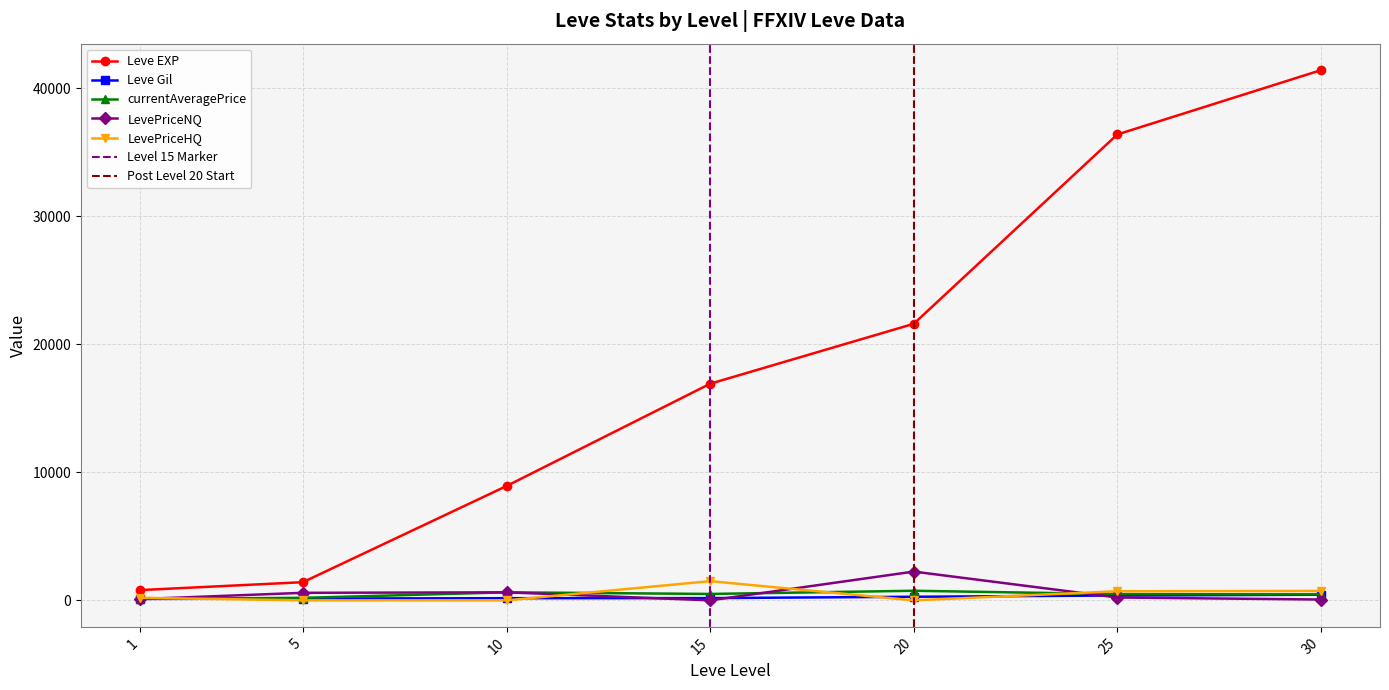

Reading left to right, list all the values displayed in this chart.

Leve EXP: 1=800.0	5=1420.0	10=8930.0	15=16920.0	20=21600.0	25=36390.0	30=41410.0
Leve Gil: 1=113.0	5=140.0	10=169.0	15=174.0	20=281.0	25=379.0	30=440.0
currentAveragePrice: 1=116.8	5=196.1	10=627.0	15=500.0	20=749.0	25=488.5	30=461.8
LevePriceNQ: 1=100.2	5=588.4	10=627.0	15=0.0	20=2247.0	25=222.8	30=65.0
LevePriceHQ: 1=200.0	5=0.0	10=0.0	15=1500.0	20=0.0	25=710.0	30=734.2